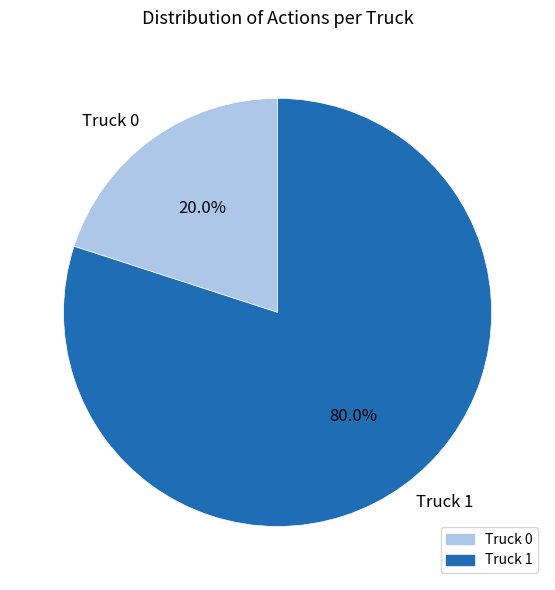

The Truck 1 slice represents 91% of the pie. True or false?

False